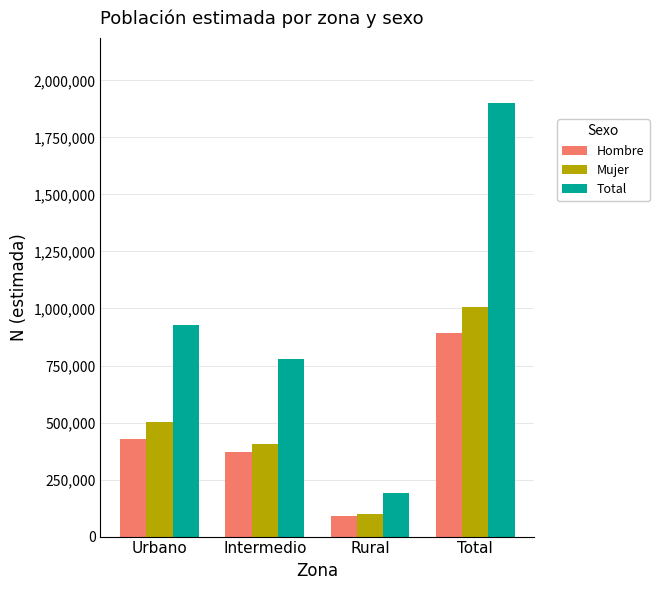

Reading left to right, extract all data points from this chart.

Hombre: 426874	373003	91248	891125
Mujer: 502859	405604	99771	1008233
Total: 929733	778607	191019	1899359